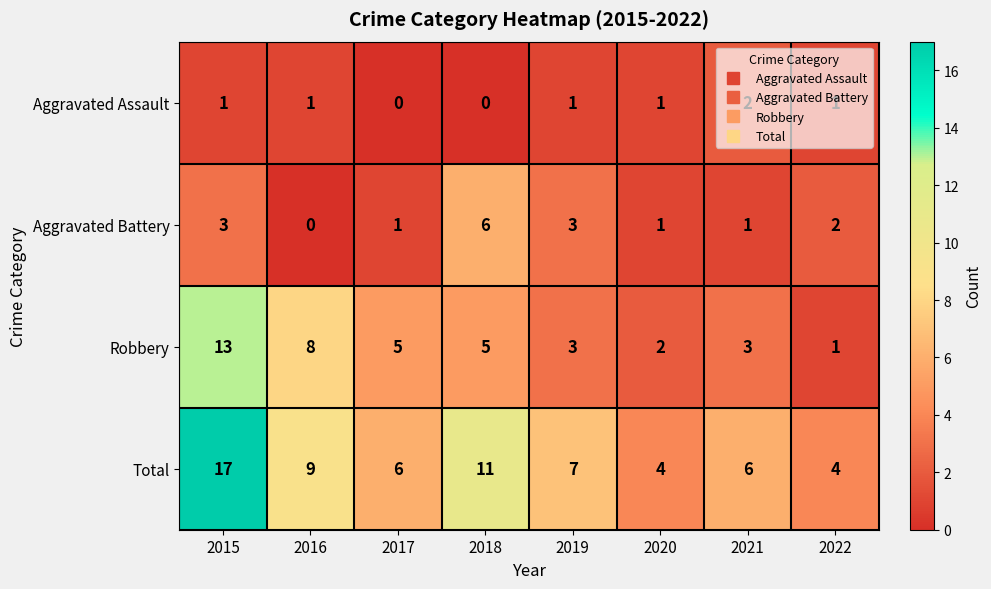

How many data points does each series have?

8